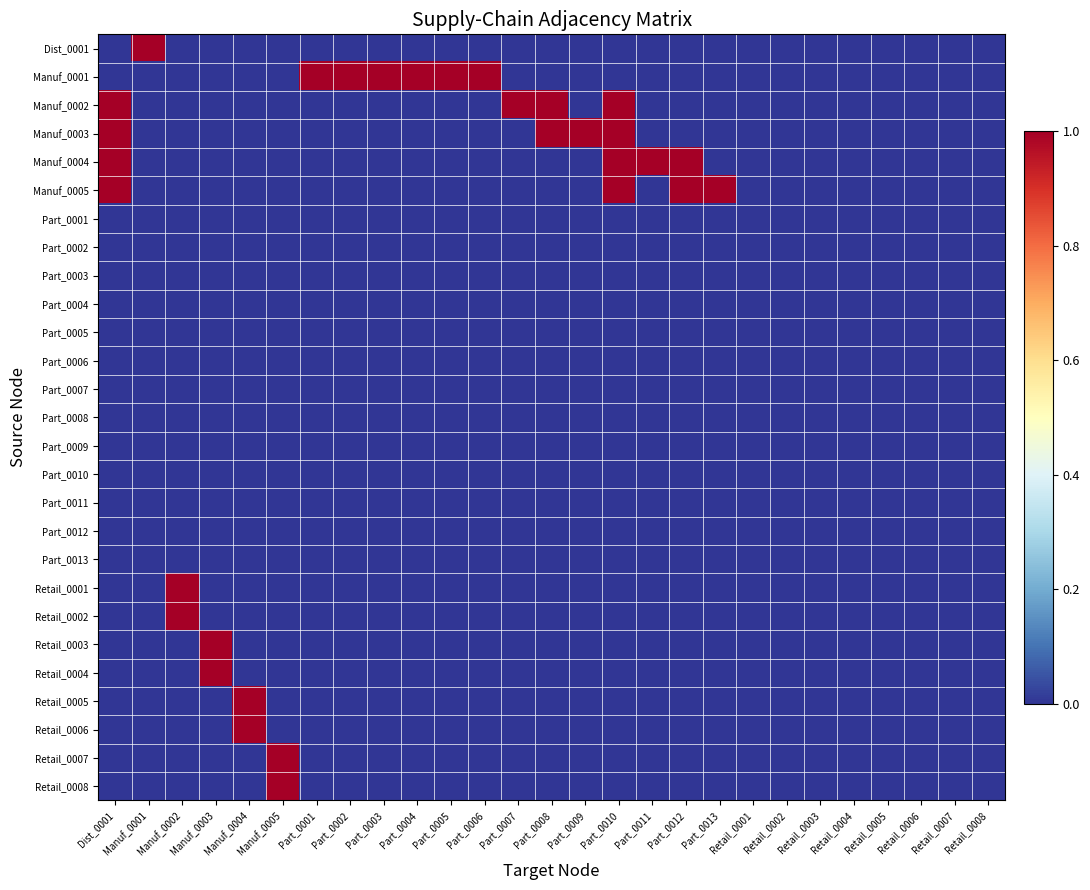

At how many categories does at least one series exceed 0?

19